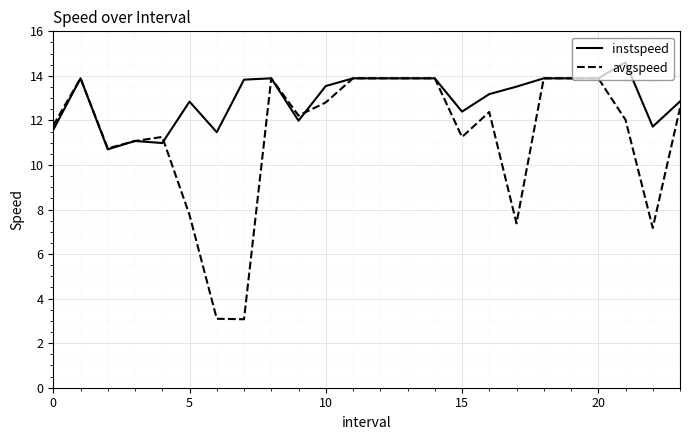

What is the difference between the second highest and second lowest values in the instspeed series?

2.9